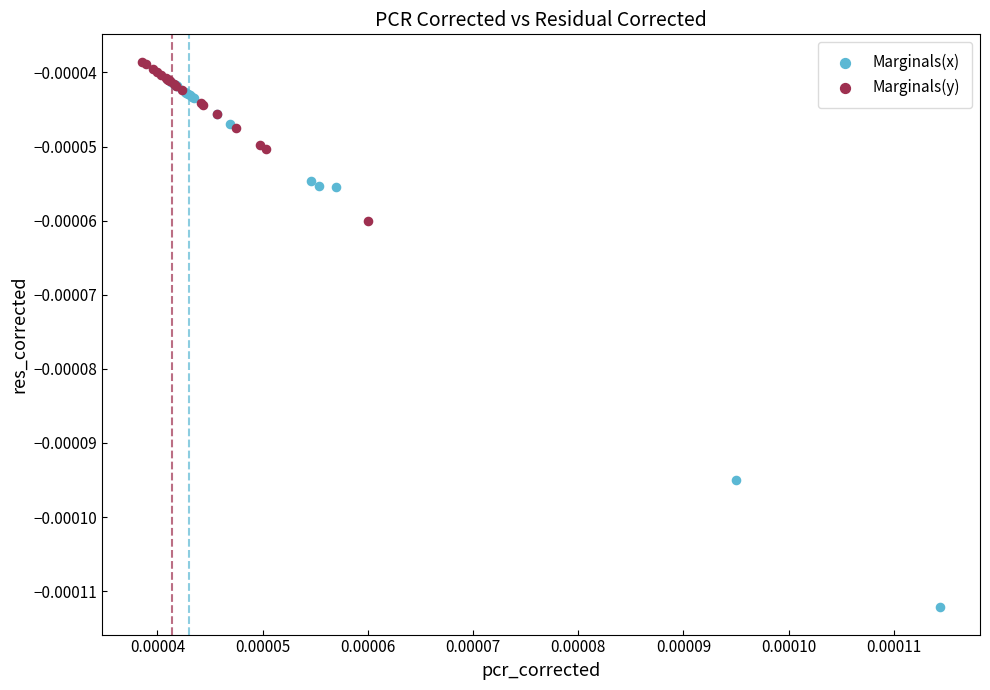

Which series reaches the maximum Y coordinate?

Marginals(y)